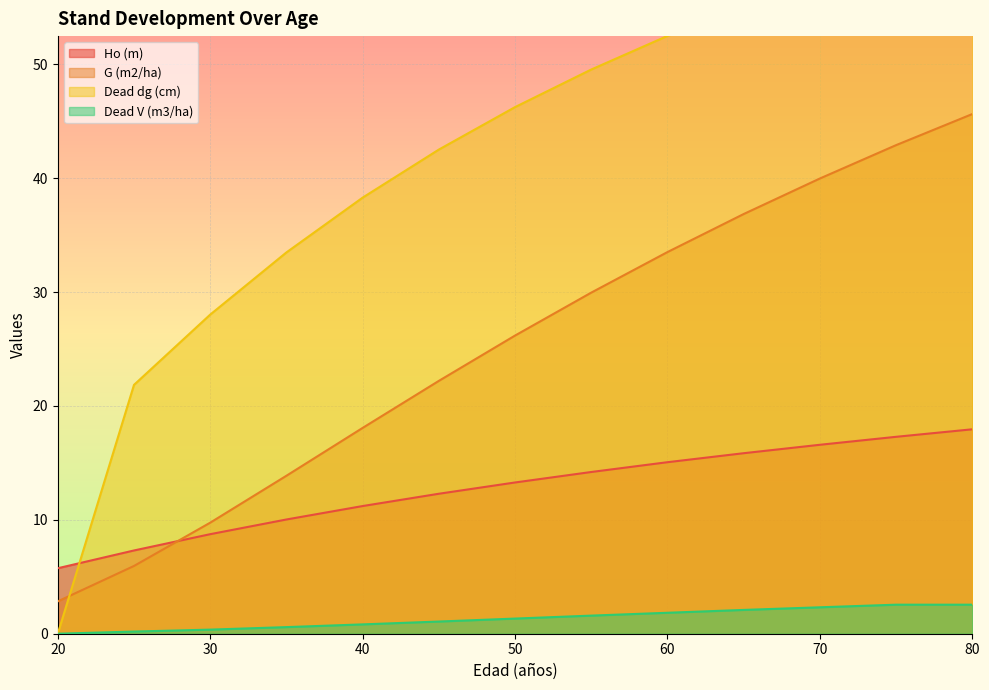

Between which two adjacent categories do G (m2/ha) and Ho (m) first intersect?

25 and 30